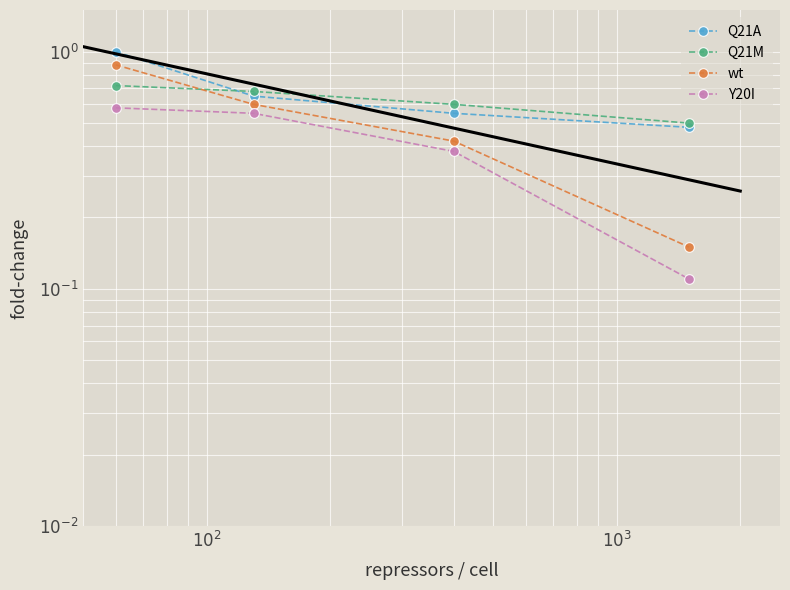

List the series in order of their overall mean, lowest first.

Y20I, wt, Q21M, Q21A